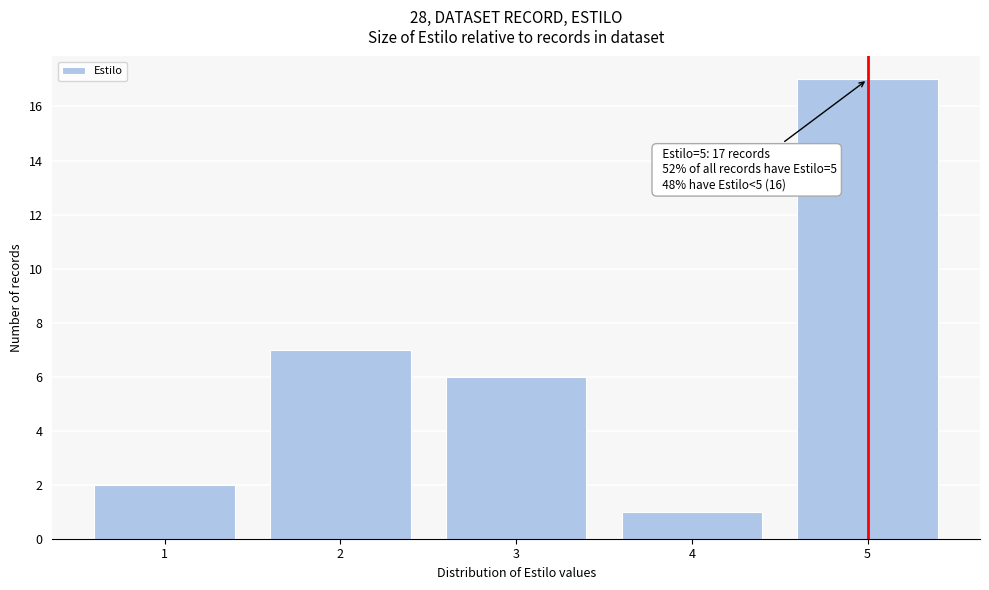

Reading left to right, transcribe all the data shown in this chart.

2	7	6	1	17